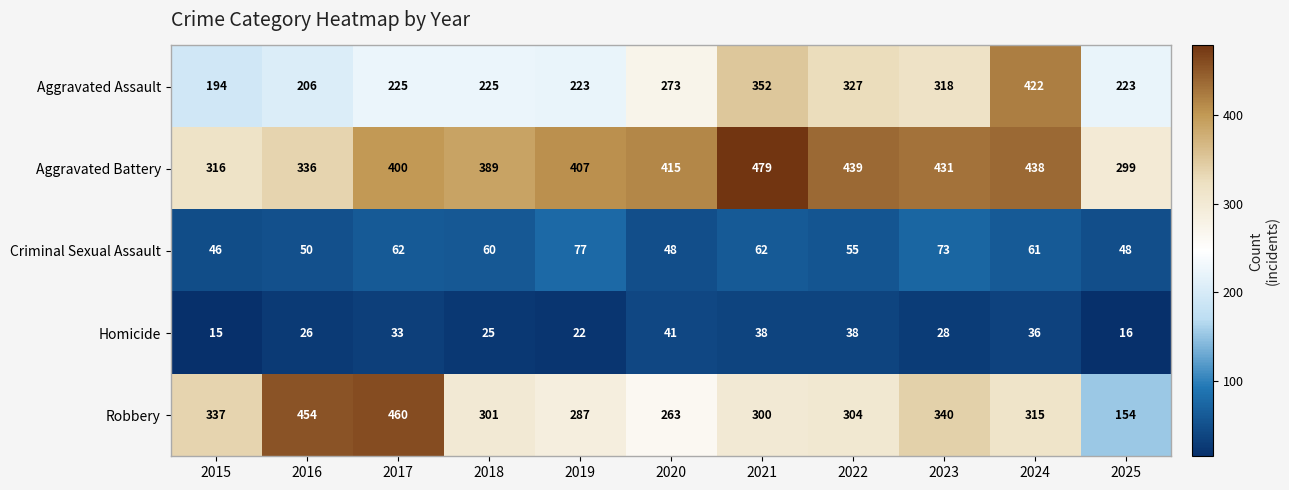

Rank the series at 2019 from highest to lowest value.

Aggravated Battery, Robbery, Aggravated Assault, Criminal Sexual Assault, Homicide